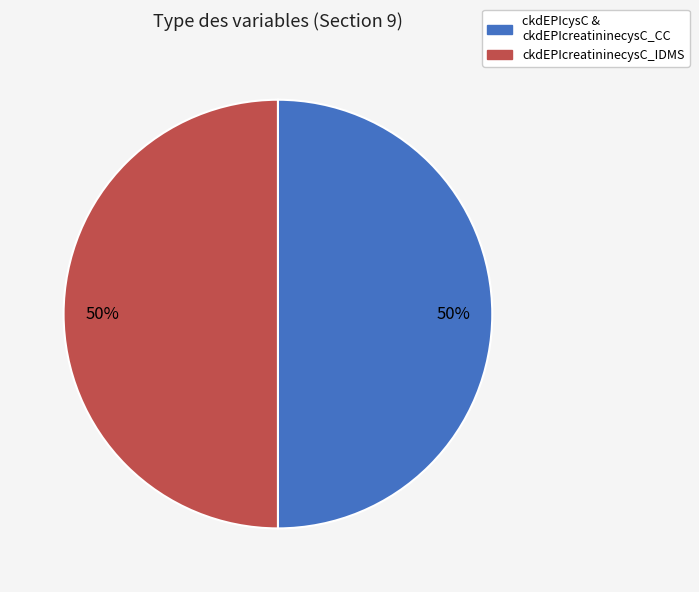

What percentage is the ckdEPIcreatininecysC_IDMS slice, to the nearest percent?

50%